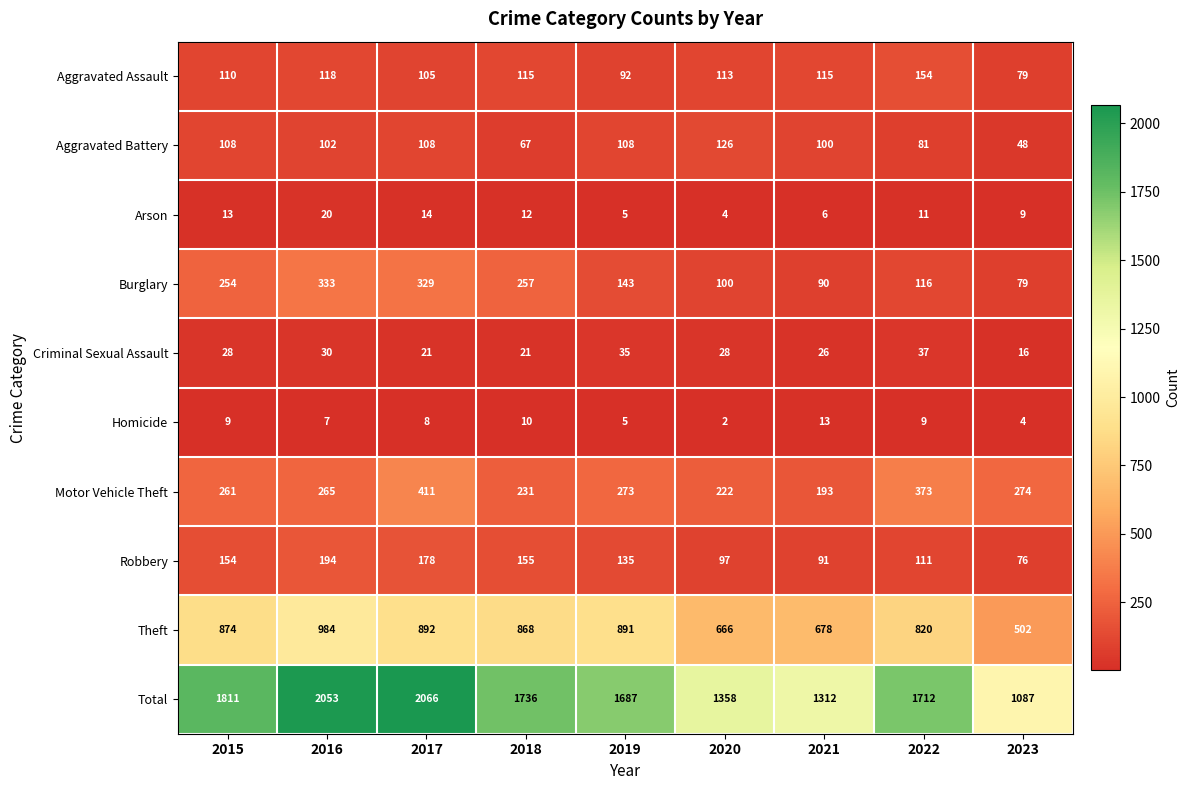

What is the minimum value shown in the chart?

2